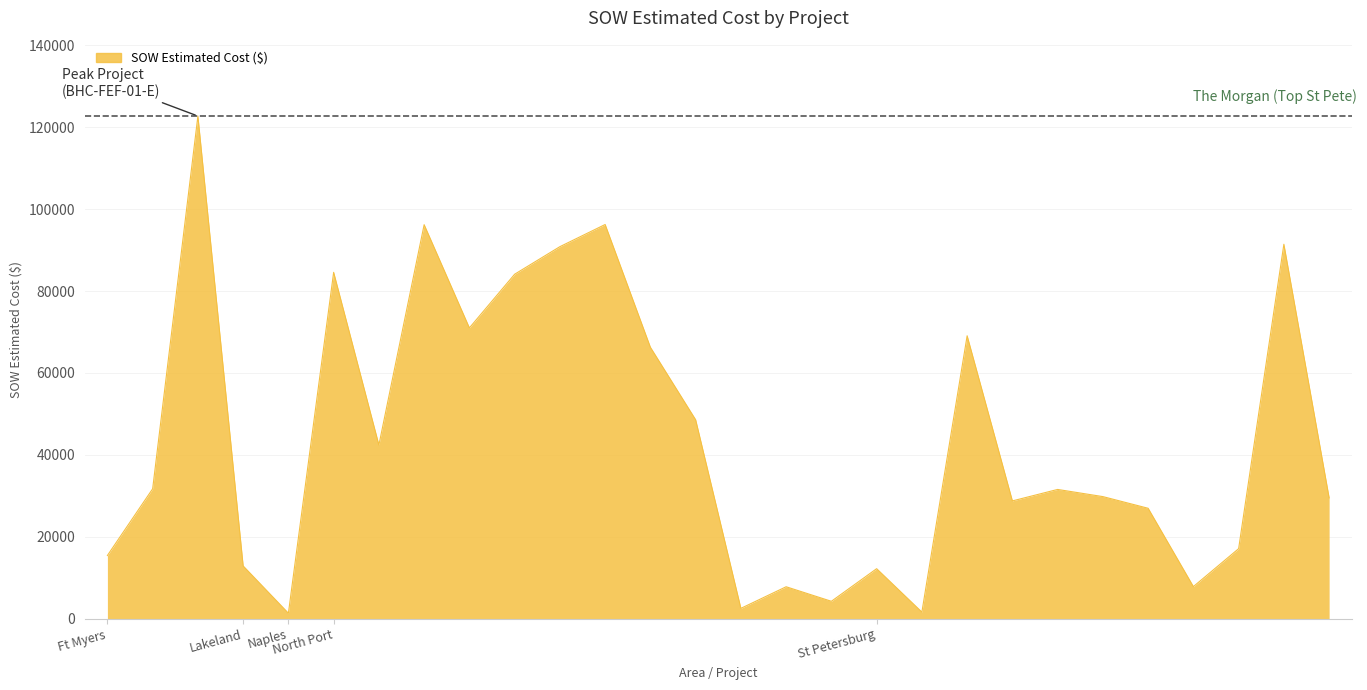

At which label does the data first exceed 31560?

Ft Myers